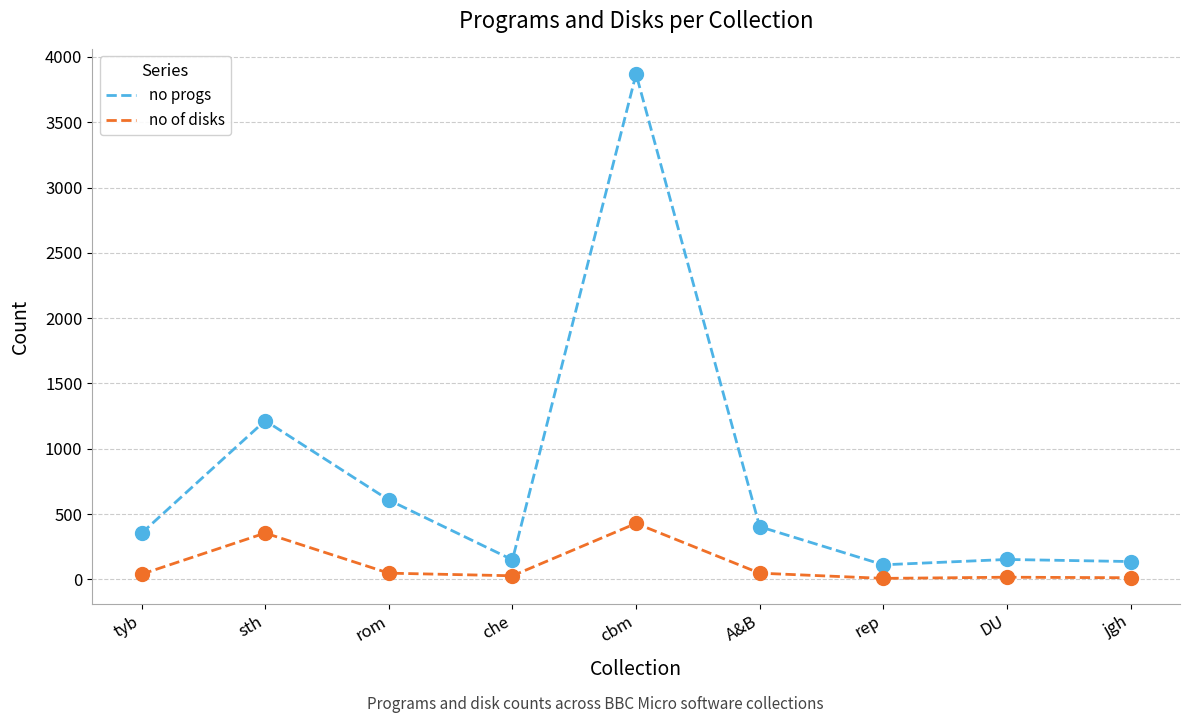

What is the total value across all series at jgh?

148